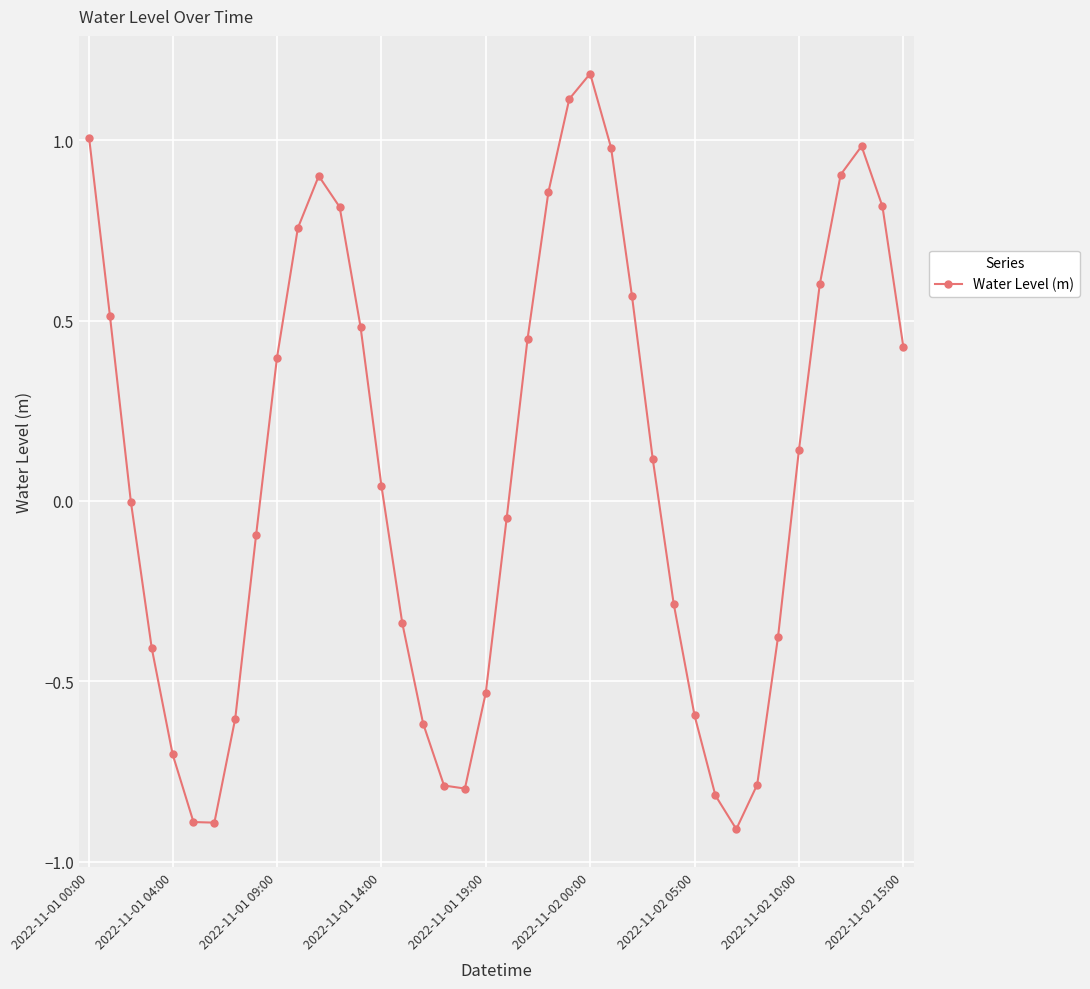

What is the value of the 8th point from the left?

-0.6